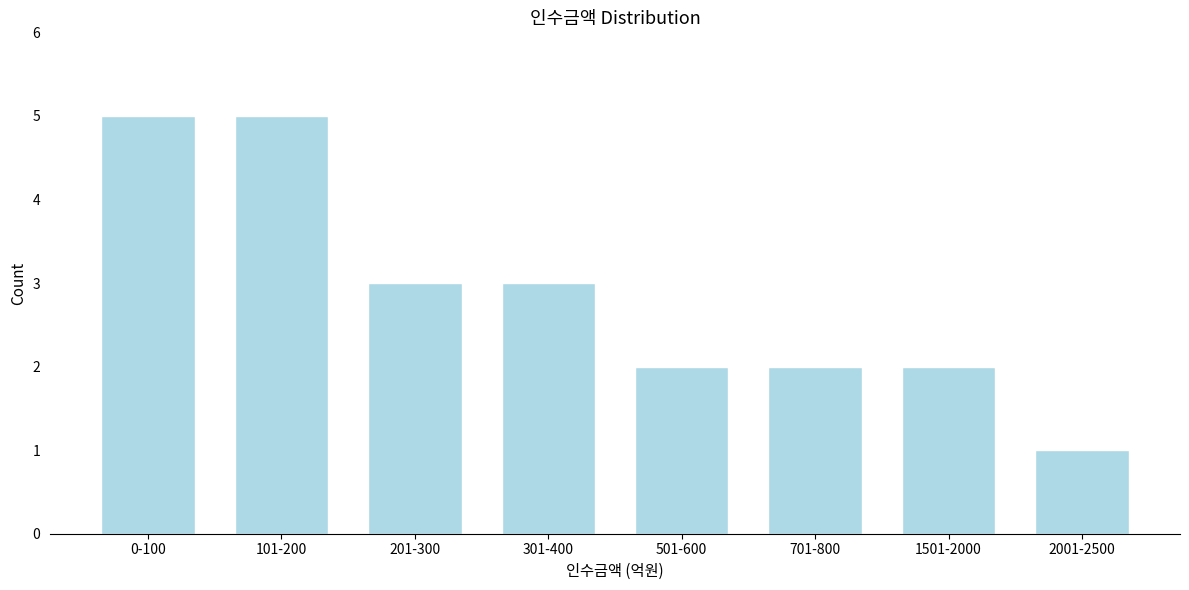

Reading left to right, what are all the values shown in this chart?

5	5	3	3	2	2	2	1